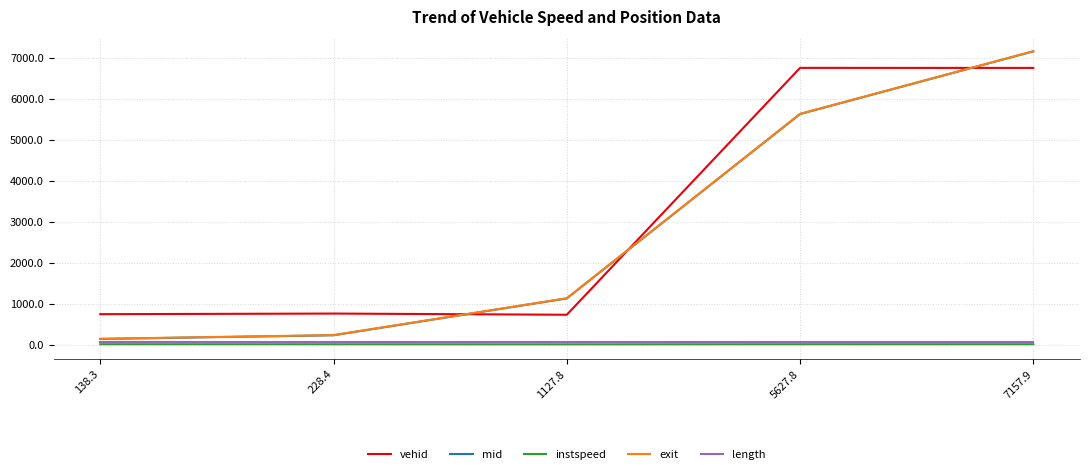

Is this an area chart (filled region under the line)?

No